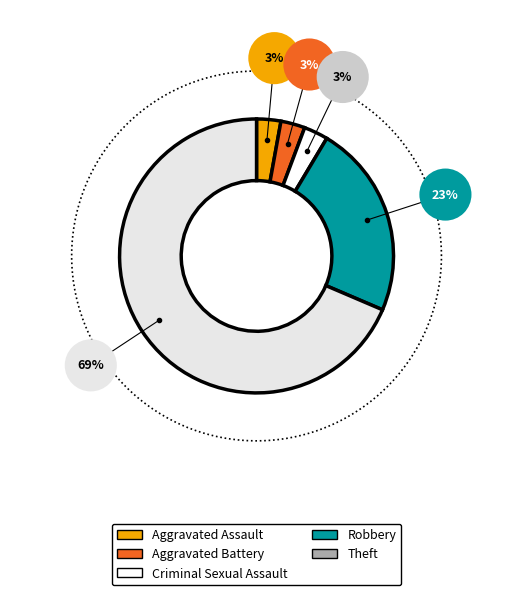

Combined, do Aggravated Assault and Aggravated Battery account for over 50%?

No